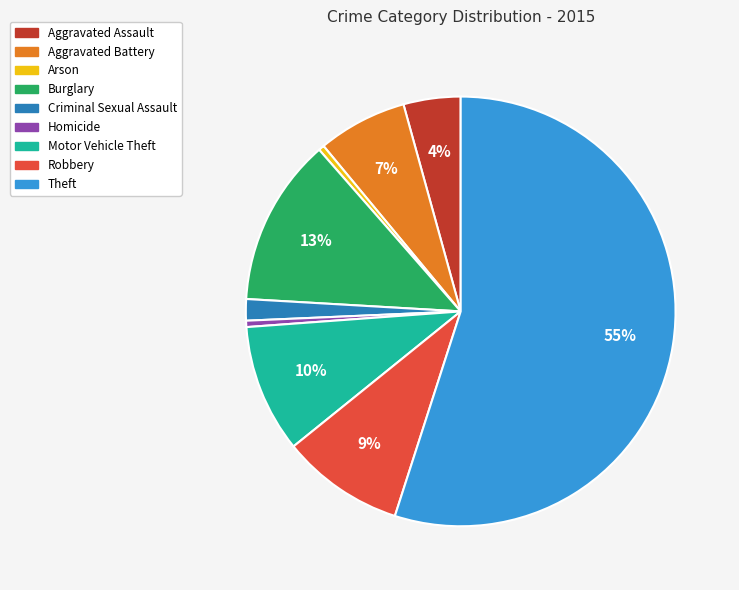

Do Burglary and Criminal Sexual Assault together represent more than half of the pie?

No